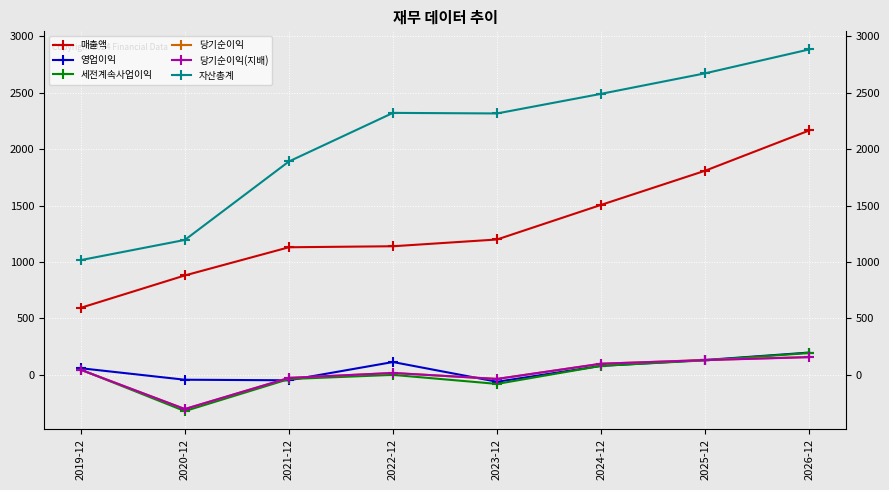

What is the maximum value for 세전계속사업이익?

192